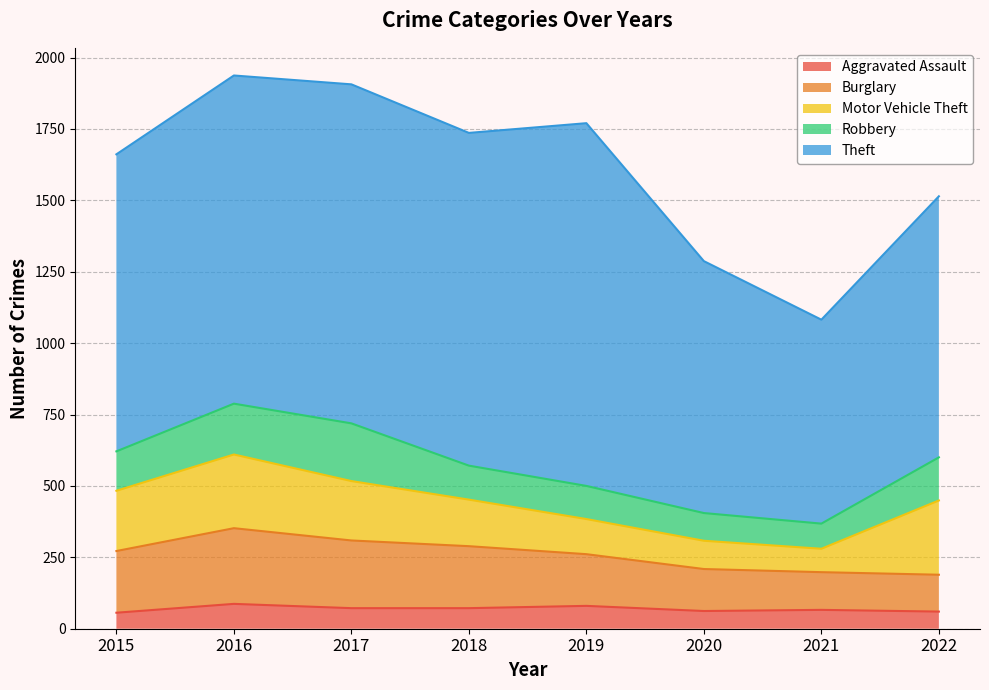

Reading left to right, extract all data points from this chart.

Aggravated Assault: 2015=56	2016=87	2017=72	2018=72	2019=80	2020=62	2021=66	2022=60
Burglary: 2015=216	2016=265	2017=237	2018=217	2019=181	2020=147	2021=132	2022=129
Motor Vehicle Theft: 2015=211	2016=258	2017=208	2018=163	2019=123	2020=99	2021=82	2022=260
Robbery: 2015=138	2016=178	2017=202	2018=119	2019=116	2020=97	2021=88	2022=151
Theft: 2015=1040	2016=1149	2017=1187	2018=1165	2019=1270	2020=882	2021=714	2022=914